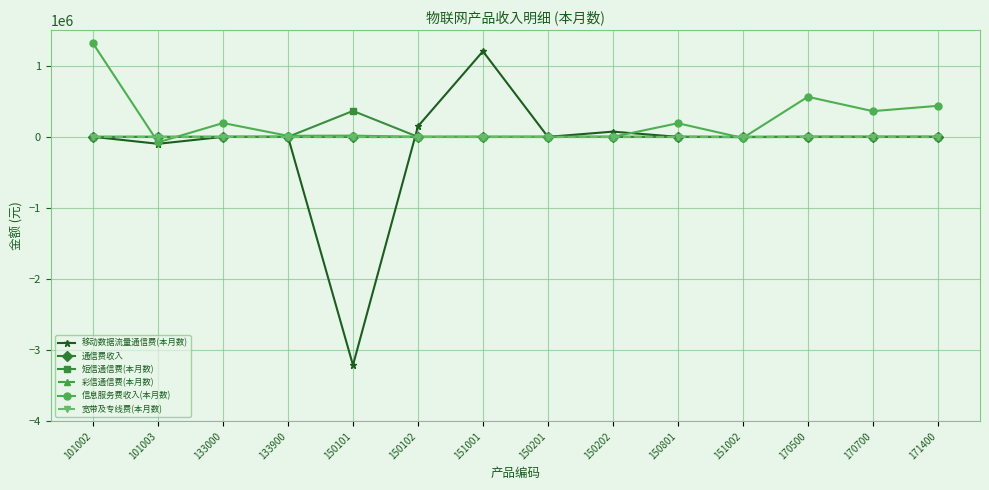

Does the chart have visible grid lines?

Yes